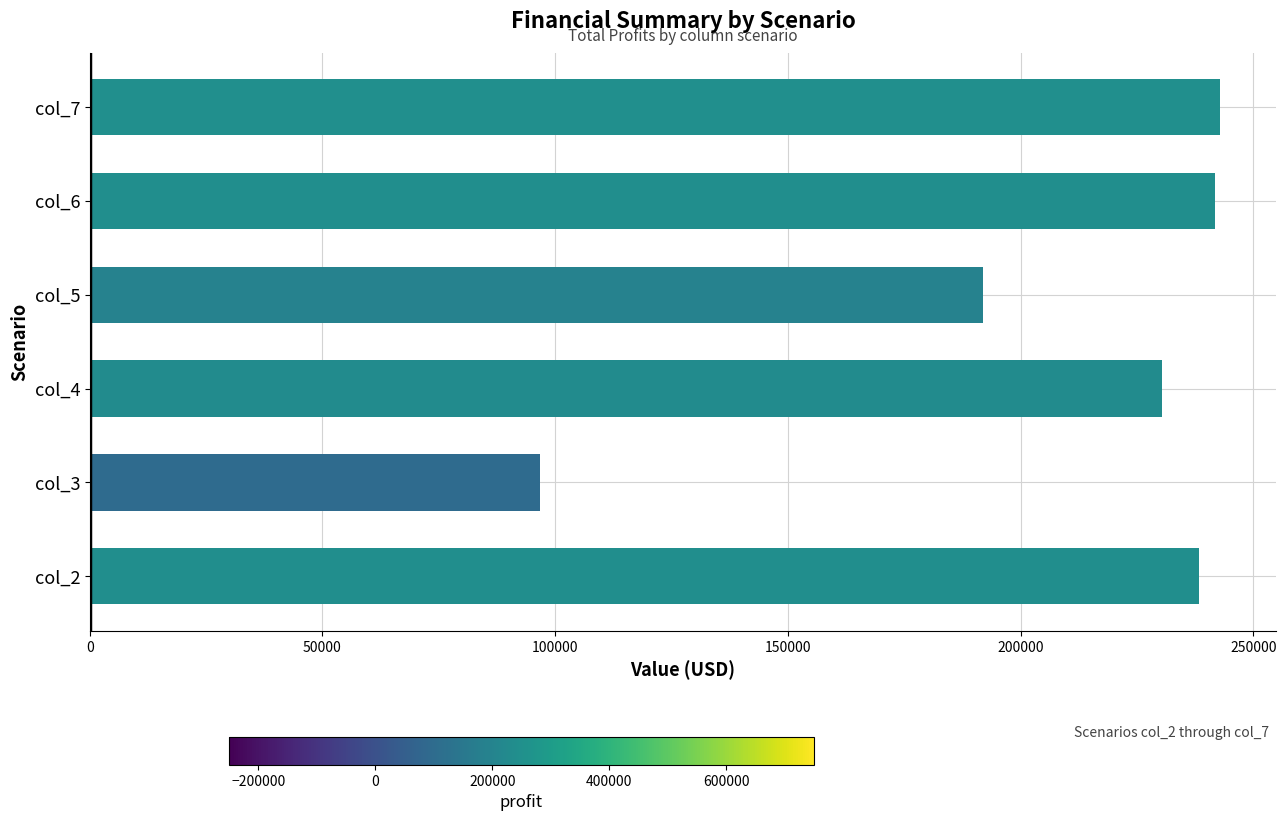

At which label is the value closest to 169704?

col_5